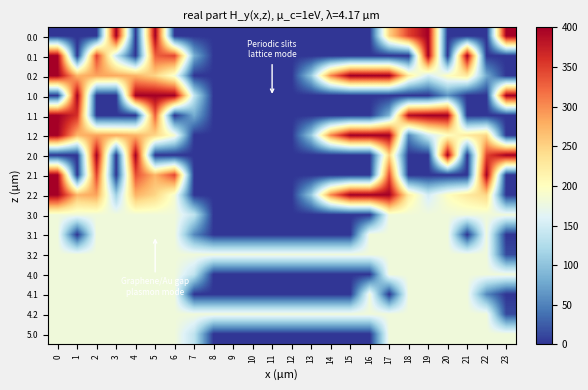

Reading left to right, what are all the values shown in this chart?

0.0: 0=0.0	1=0.0	2=0.0	3=400.0	4=0.0	5=400.0	6=0.0	7=0.0	8=0.0	9=0.0	10=0.0	11=0.0	12=0.0	13=0.0	14=0.0	15=0.0	16=0.0	17=250.3	18=347.7	19=400.0	20=0.0	21=0.0	22=0.0	23=400.0
0.1: 0=400.0	1=0.0	2=347.9	3=142.0	4=0.0	5=329.5	6=345.2	7=81.6	8=0.0	9=0.0	10=0.0	11=0.0	12=0.0	13=0.0	14=0.0	15=0.0	16=0.0	17=0.0	18=0.0	19=399.7	20=0.0	21=400.0	22=0.0	23=0.0
0.2: 0=400.0	1=272.7	2=285.5	3=281.0	4=274.4	5=248.1	6=187.1	7=0.0	8=0.0	9=0.0	10=0.0	11=0.0	12=0.0	13=104.4	14=301.9	15=400.0	16=400.0	17=400.0	18=223.1	19=151.1	20=199.2	21=226.4	22=78.4	23=0.0
1.0: 0=0.0	1=400.0	2=0.0	3=0.0	4=400.0	5=400.0	6=400.0	7=136.4	8=0.0	9=0.0	10=0.0	11=0.0	12=0.0	13=0.0	14=0.0	15=0.0	16=0.0	17=0.0	18=0.0	19=0.0	20=61.5	21=0.0	22=0.0	23=400.0
1.1: 0=400.0	1=361.1	2=0.0	3=0.0	4=0.0	5=329.5	6=0.0	7=81.6	8=0.0	9=0.0	10=0.0	11=0.0	12=0.0	13=0.0	14=0.0	15=0.0	16=0.0	17=85.5	18=388.5	19=399.7	20=400.0	21=0.0	22=0.0	23=0.0
1.2: 0=400.0	1=272.7	2=285.5	3=281.0	4=274.4	5=248.1	6=187.1	7=0.0	8=0.0	9=0.0	10=0.0	11=0.0	12=0.0	13=104.4	14=301.9	15=400.0	16=400.0	17=400.0	18=54.1	19=151.1	20=199.2	21=226.4	22=247.4	23=0.0
2.0: 0=0.0	1=0.0	2=400.0	3=0.0	4=400.0	5=0.0	6=0.0	7=0.0	8=0.0	9=0.0	10=0.0	11=0.0	12=0.0	13=0.0	14=0.0	15=0.0	16=0.0	17=250.3	18=0.0	19=0.0	20=400.0	21=0.0	22=347.7	23=400.0
2.1: 0=400.0	1=0.0	2=347.9	3=0.0	4=339.6	5=273.1	6=345.2	7=0.0	8=0.0	9=0.0	10=0.0	11=0.0	12=0.0	13=0.0	14=0.0	15=0.0	16=0.0	17=340.1	18=0.0	19=0.0	20=0.0	21=0.0	22=400.0	23=0.0
2.2: 0=400.0	1=272.7	2=285.5	3=111.9	4=274.4	5=248.1	6=187.1	7=0.0	8=0.0	9=0.0	10=0.0	11=0.0	12=0.0	13=104.4	14=301.9	15=400.0	16=400.0	17=400.0	18=223.1	19=151.1	20=199.2	21=226.4	22=247.4	23=0.0
3.0: 0=181.0	1=181.0	2=181.0	3=181.0	4=181.0	5=181.0	6=181.0	7=136.4	8=0.0	9=0.0	10=0.0	11=0.0	12=0.0	13=0.0	14=0.0	15=0.0	16=0.0	17=181.0	18=181.0	19=181.0	20=181.0	21=181.0	22=181.0	23=181.0
3.1: 0=181.0	1=0.0	2=181.0	3=181.0	4=181.0	5=181.0	6=181.0	7=55.0	8=0.0	9=0.0	10=0.0	11=0.0	12=0.0	13=0.0	14=0.0	15=0.0	16=181.0	17=181.0	18=181.0	19=181.0	20=181.0	21=0.0	22=181.0	23=0.0
3.2: 0=181.0	1=181.0	2=181.0	3=181.0	4=181.0	5=181.0	6=181.0	7=181.0	8=181.0	9=181.0	10=181.0	11=181.0	12=181.0	13=181.0	14=181.0	15=181.0	16=181.0	17=181.0	18=181.0	19=181.0	20=181.0	21=181.0	22=181.0	23=13.6
4.0: 0=181.0	1=181.0	2=181.0	3=181.0	4=181.0	5=181.0	6=181.0	7=136.4	8=0.0	9=0.0	10=0.0	11=0.0	12=0.0	13=0.0	14=0.0	15=0.0	16=0.0	17=181.0	18=181.0	19=181.0	20=181.0	21=181.0	22=181.0	23=181.0
4.1: 0=181.0	1=181.0	2=181.0	3=181.0	4=181.0	5=181.0	6=181.0	7=0.0	8=0.0	9=0.0	10=0.0	11=0.0	12=0.0	13=0.0	14=0.0	15=0.0	16=181.0	17=0.0	18=181.0	19=181.0	20=181.0	21=181.0	22=55.0	23=0.0
4.2: 0=181.0	1=181.0	2=181.0	3=181.0	4=181.0	5=181.0	6=181.0	7=181.0	8=181.0	9=181.0	10=181.0	11=181.0	12=181.0	13=181.0	14=181.0	15=181.0	16=181.0	17=181.0	18=181.0	19=181.0	20=181.0	21=181.0	22=181.0	23=13.6
5.0: 0=181.0	1=181.0	2=181.0	3=181.0	4=181.0	5=181.0	6=181.0	7=136.4	8=0.0	9=0.0	10=0.0	11=0.0	12=0.0	13=0.0	14=0.0	15=0.0	16=0.0	17=181.0	18=181.0	19=181.0	20=181.0	21=181.0	22=181.0	23=181.0